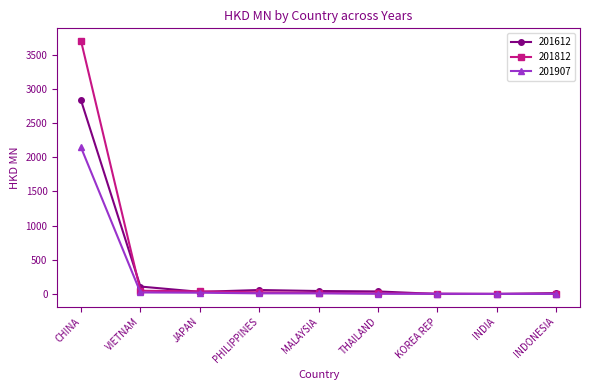

What is the spread (max minus min) of values at KOREA REP?

4.6